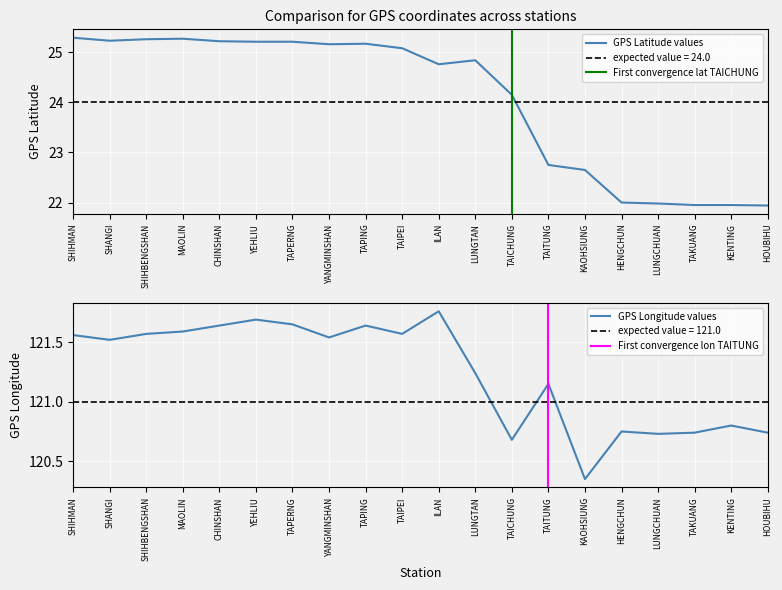

The GPS緯度 series shows 24.1 at TAICHUNG. True or false?

True